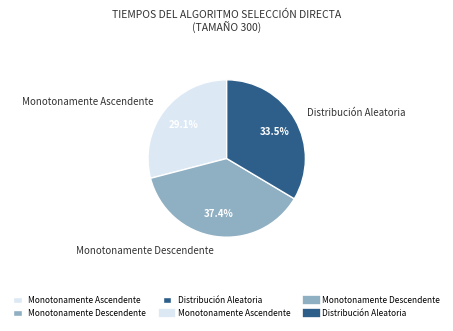

What is the smallest slice in the pie chart?

Monotonamente Ascendente